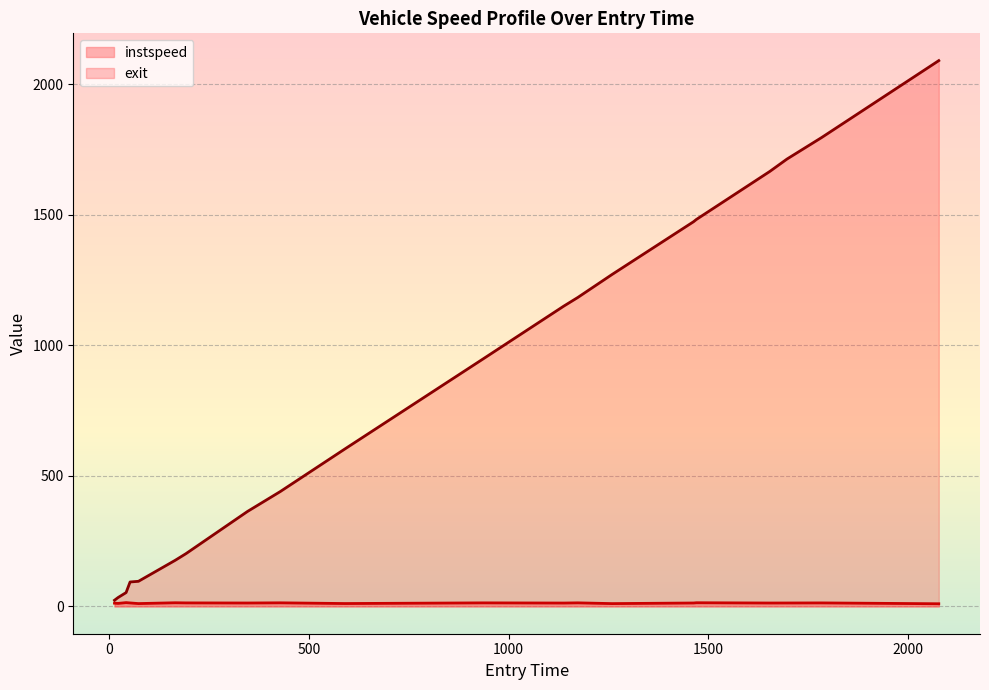

Does the chart display data point markers on the line(s)?

No